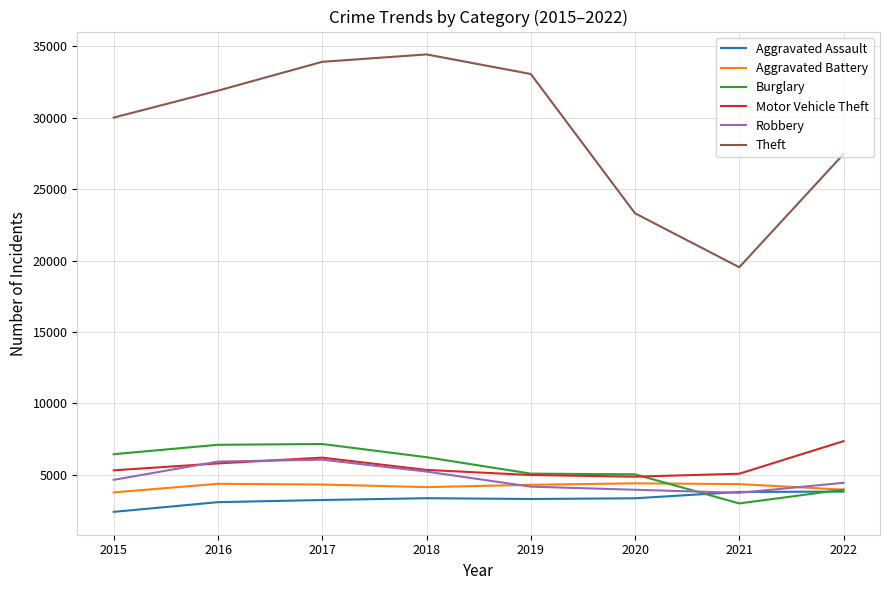

What is the average value of the Motor Vehicle Theft series?

5616